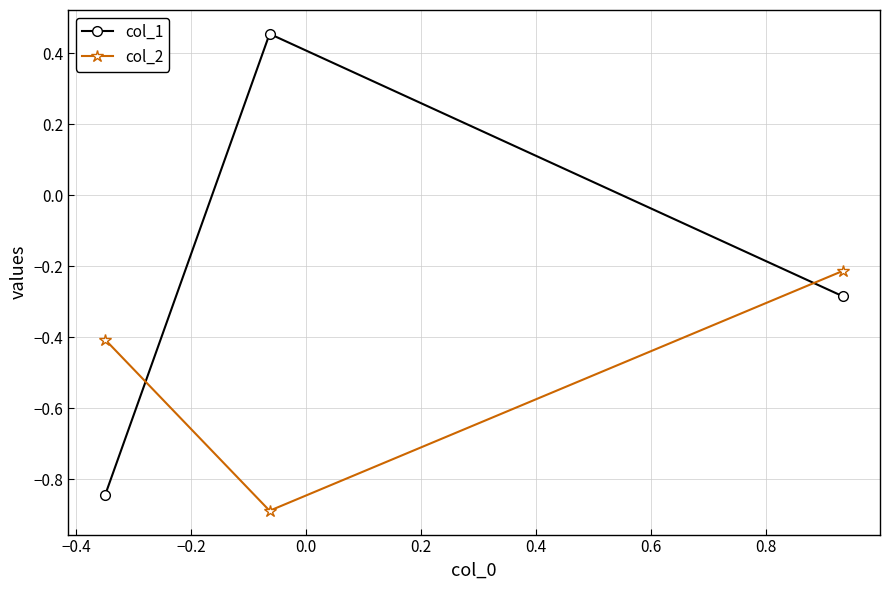

What are all the series names shown in the legend?

col_1, col_2